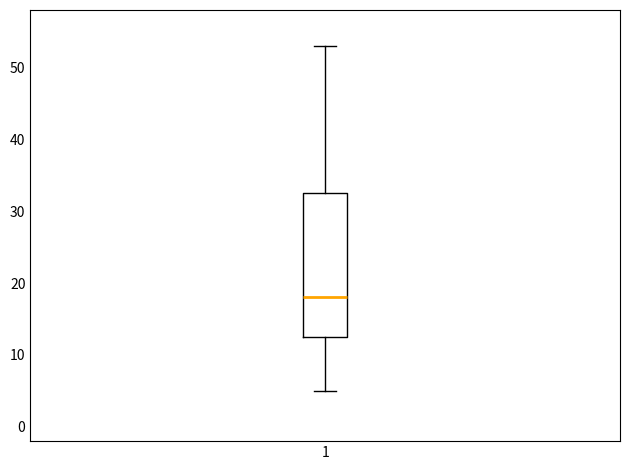

Where does the upper whisker of the box at x = 1 end on the y-axis? The values are not printed on the chart, so give them approximately, as read against the axis.

53